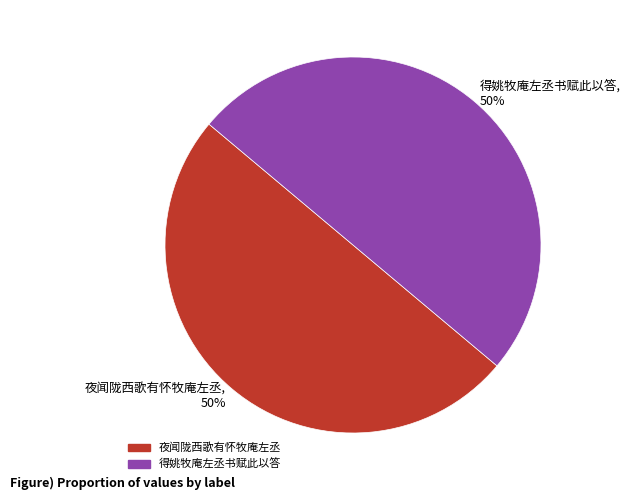

What is the ratio of the value at 得姚牧庵左丞书赋此以答 to the value at 夜闻陇西歌有怀牧庵左丞?

1.0